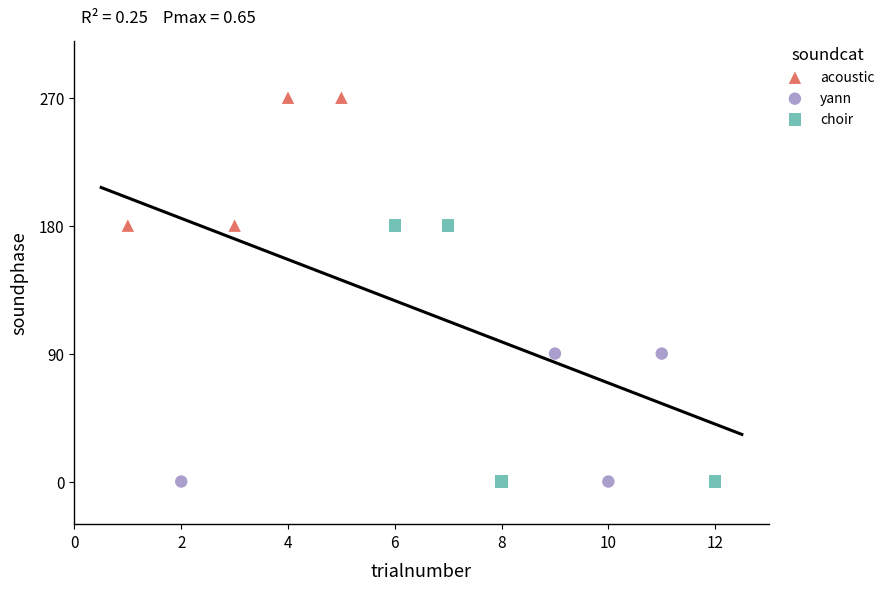

Which series has the largest Y range (max minus min)?

choir